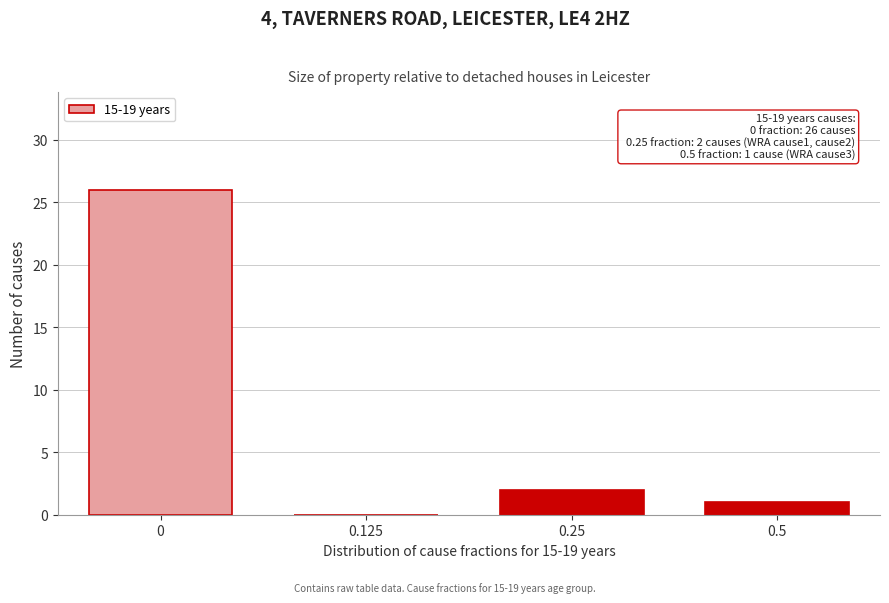

Reading left to right, what are all the values shown in this chart?

0=26	0.125=0	0.25=2	0.5=1